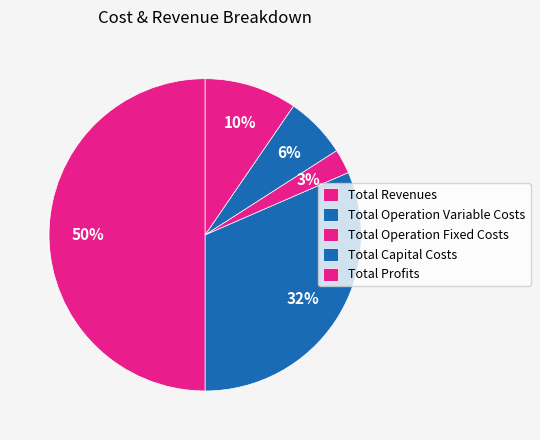

What is the ratio of the value at Total Revenues to the value at Total Operation Variable Costs?

1.6